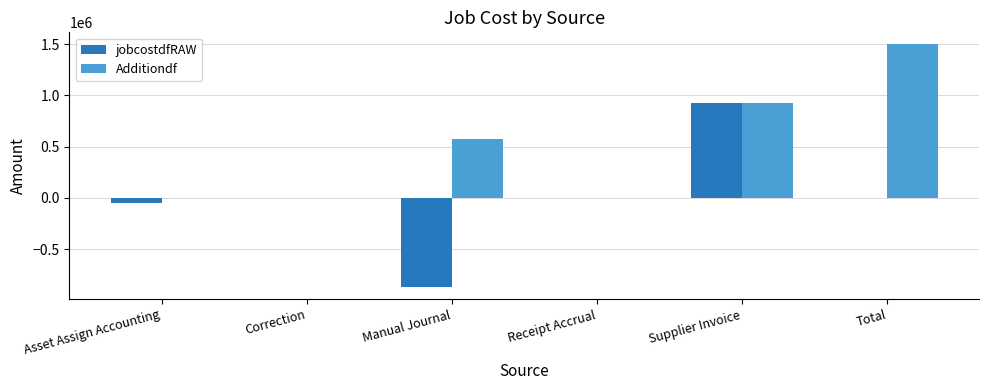

What is the spread (max minus min) of values at Total?

1497969.1